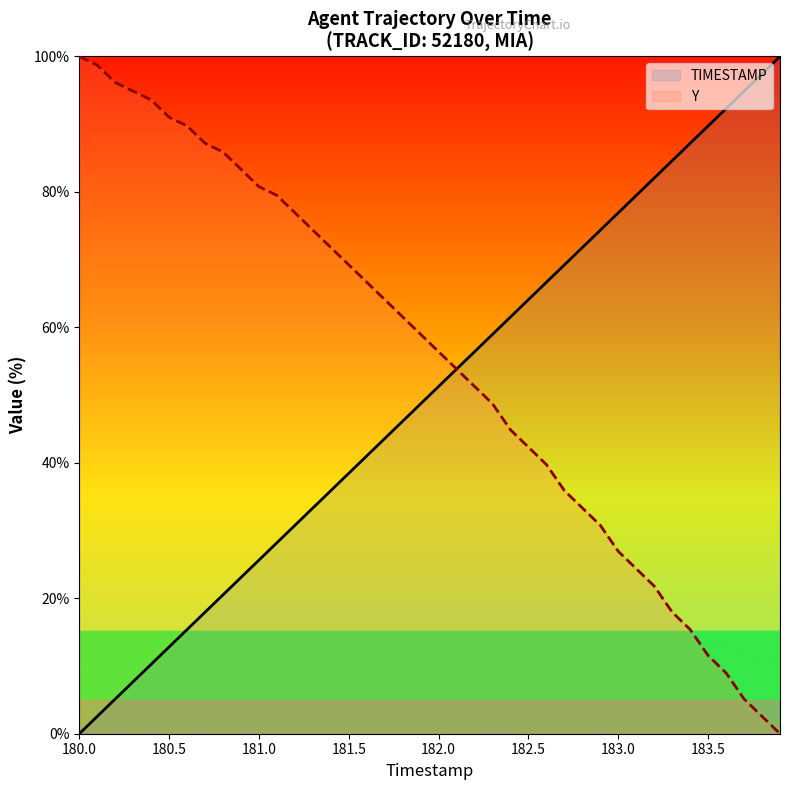

Reading right to left, extract all data points from this chart.

TIMESTAMP: 100.0	97.4	94.9	92.3	89.7	87.2	84.6	82.1	79.5	76.9	74.4	71.8	69.2	66.7	64.1	61.5	59.0	56.4	53.8	51.3	48.7	46.2	43.6	41.0	38.5	35.9	33.3	30.8	28.2	25.6	23.1	20.5	17.9	15.4	12.8	10.3	7.7	5.1	2.6	0.0
Y: 0.0	2.6	5.1	9.0	11.5	15.4	17.9	21.8	24.4	26.9	30.8	33.3	35.9	39.7	42.3	44.9	48.7	51.3	53.8	56.4	59.0	61.5	64.1	66.7	69.2	71.8	74.4	76.9	79.5	80.8	83.3	85.9	87.2	89.7	91.0	93.6	94.9	96.2	98.7	100.0